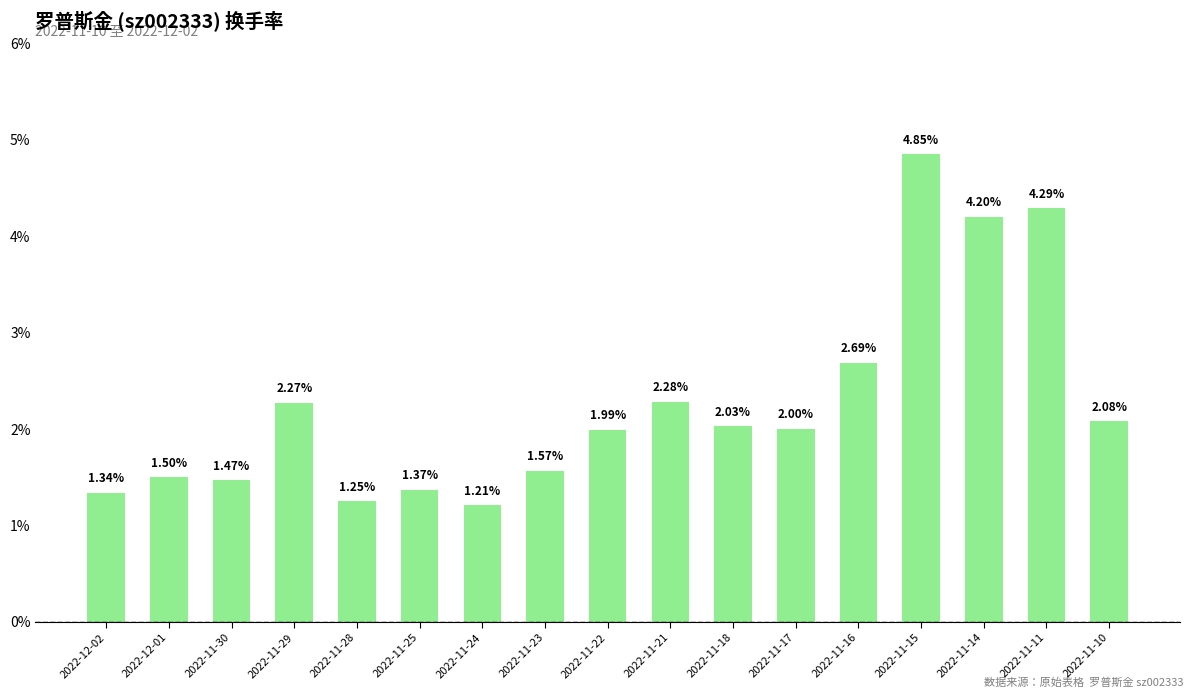

What is the change in value from 2022-11-25 to 2022-11-23?

+0.2